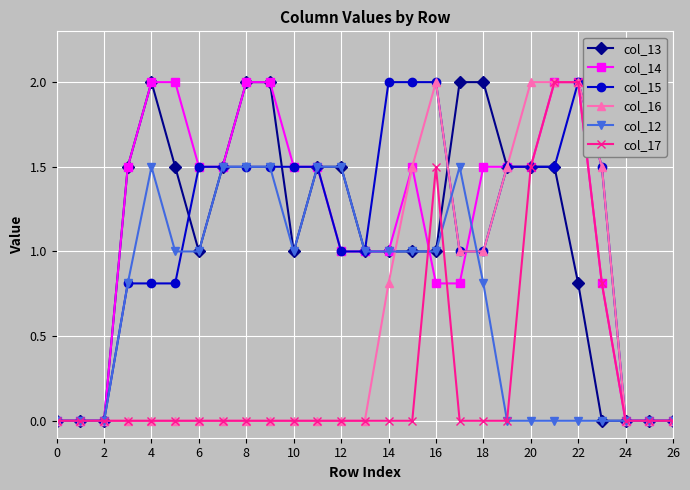

Reading right to left, list all the values displayed in this chart.

col_13: 0.0	0.0	0.0	0.0	0.8	1.5	1.5	1.5	2.0	2.0	1.0	1.0	1.0	1.0	1.5	1.5	1.0	2.0	2.0	1.5	1.0	1.5	2.0	1.5	0.0	0.0	0.0
col_14: 0.0	0.0	0.0	0.8	2.0	2.0	1.5	1.5	1.5	0.8	0.8	1.5	1.0	1.0	1.0	1.5	1.5	2.0	2.0	1.5	1.5	2.0	2.0	1.5	0.0	0.0	0.0
col_15: 0.0	0.0	0.0	1.5	2.0	1.5	1.5	1.5	1.0	1.0	2.0	2.0	2.0	1.0	1.0	1.5	1.5	1.5	1.5	1.5	1.5	0.8	0.8	0.8	0.0	0.0	0.0
col_16: 0.0	0.0	0.0	1.5	2.0	2.0	2.0	1.5	1.0	1.0	2.0	1.5	0.8	0.0	0.0	0.0	0.0	0.0	0.0	0.0	0.0	0.0	0.0	0.0	0.0	0.0	0.0
col_12: 0.0	0.0	0.0	0.0	0.0	0.0	0.0	0.0	0.8	1.5	1.0	1.0	1.0	1.0	1.5	1.5	1.0	1.5	1.5	1.5	1.0	1.0	1.5	0.8	0.0	0.0	0.0
col_17: 0.0	0.0	0.0	0.8	2.0	2.0	1.5	0.0	0.0	0.0	1.5	0.0	0.0	0.0	0.0	0.0	0.0	0.0	0.0	0.0	0.0	0.0	0.0	0.0	0.0	0.0	0.0